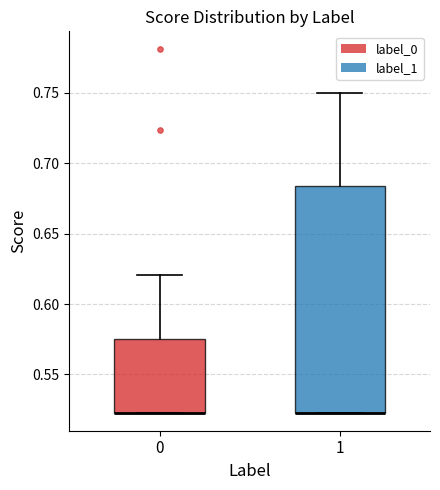

Which box is the tallest, from its lower edge to its upper edge?

1